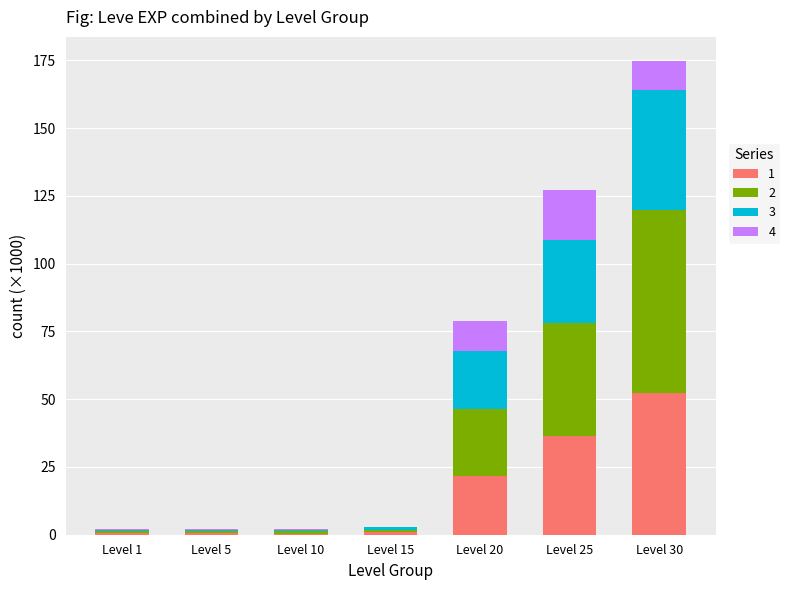

At which category is the sum across all series the highest?

Level 30